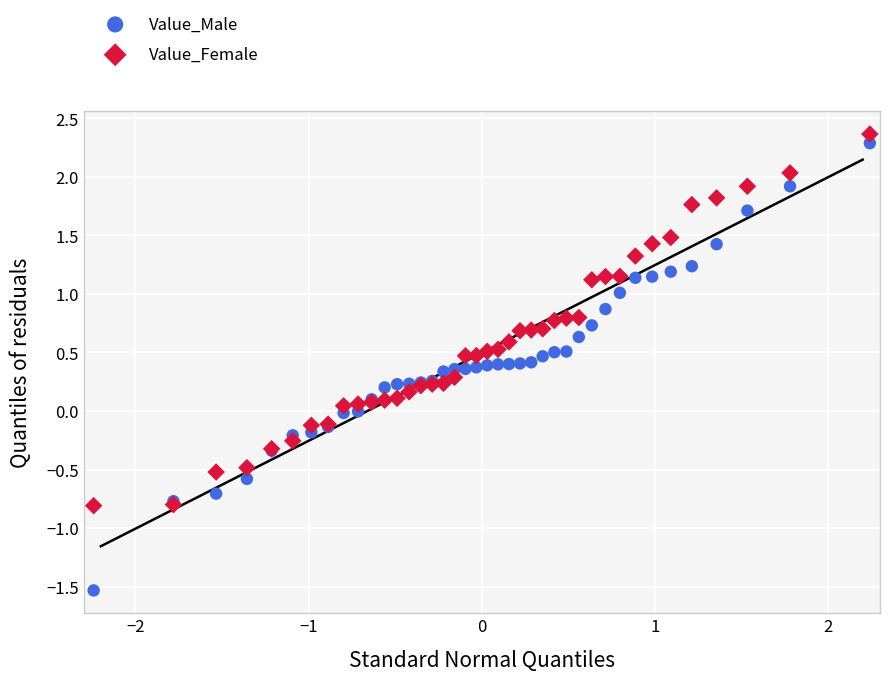

Which series has the largest Y range (max minus min)?

Value_Male